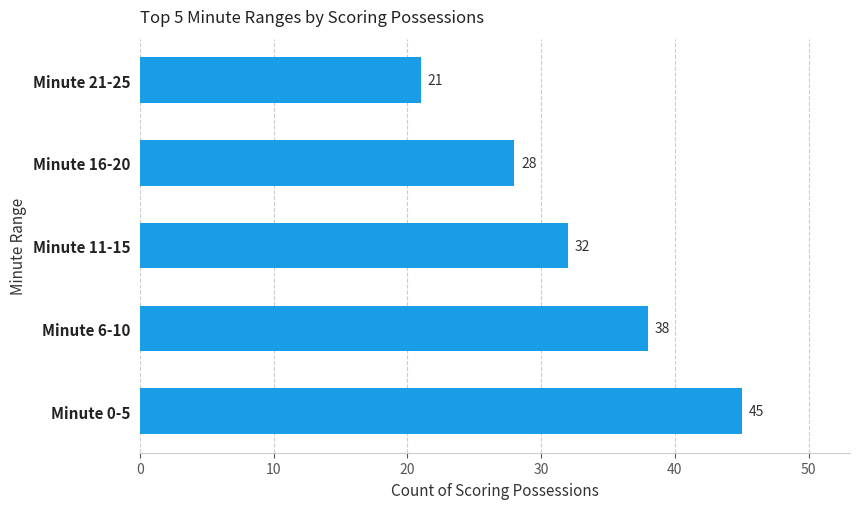

List the labels in order of value, largest first.

Minute 0-5, Minute 6-10, Minute 11-15, Minute 16-20, Minute 21-25